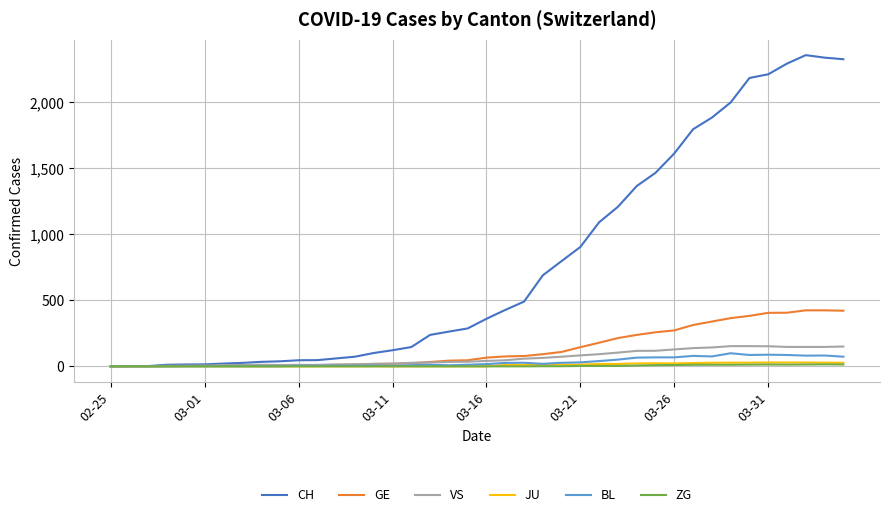

Which series has the widest spread of values?

CH